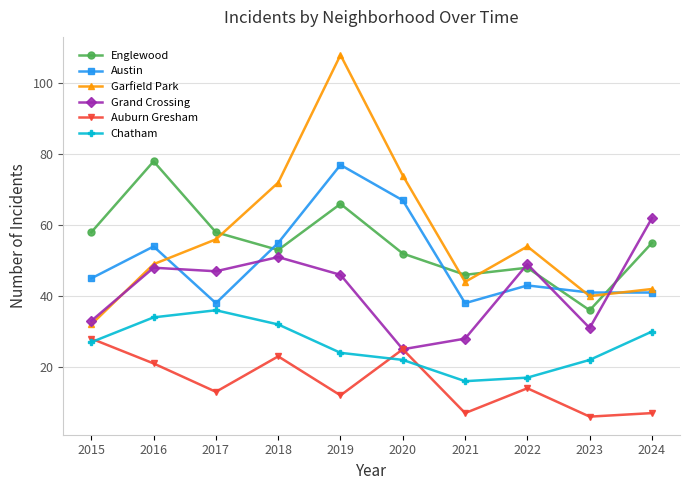

At which category does Austin reach its first local valley?

2017